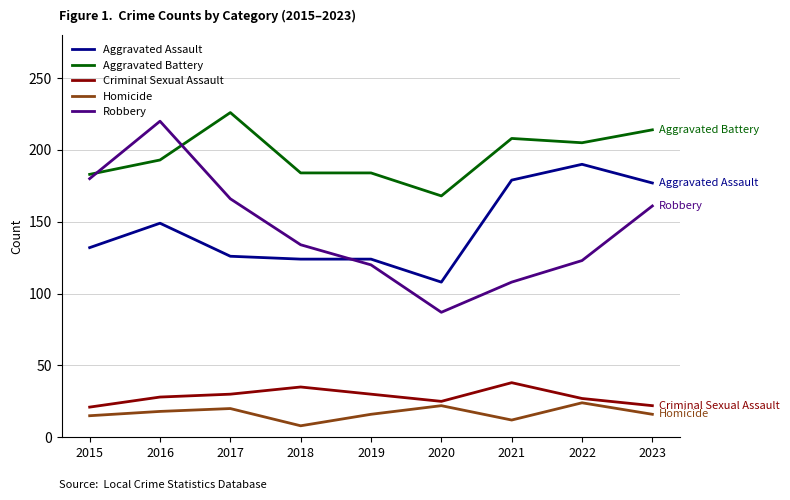

What is the spread (max minus min) of values at 2021?

196